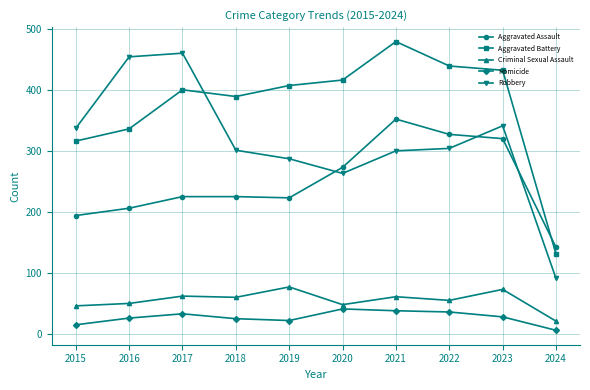

How many categories are shown in the chart?

10